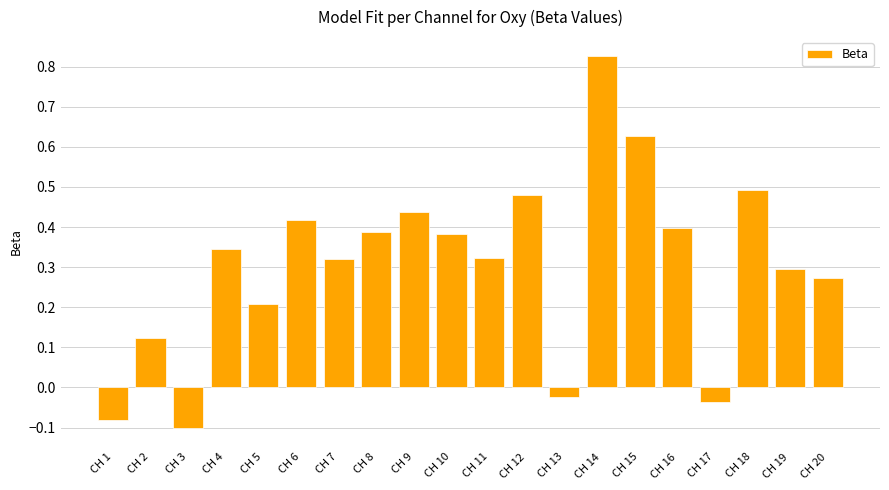

At which label does the data first exceed 0?

CH 2